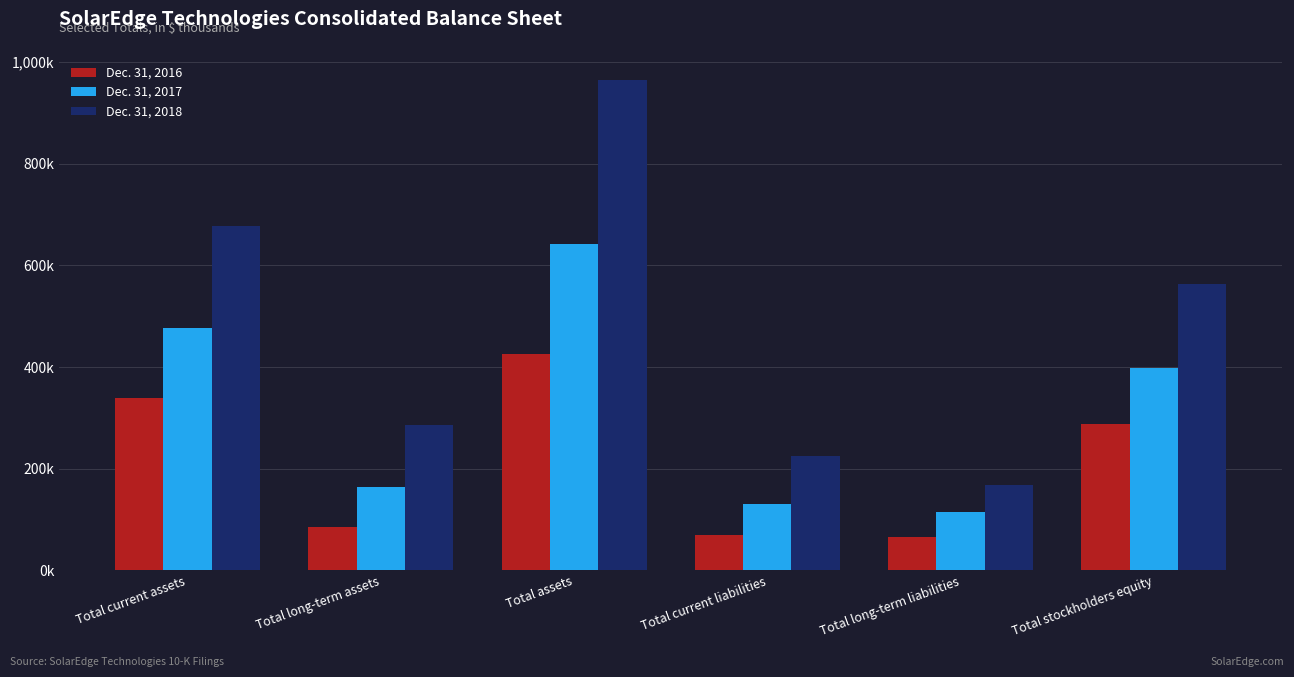

What position from the left is Total stockholders equity?

6